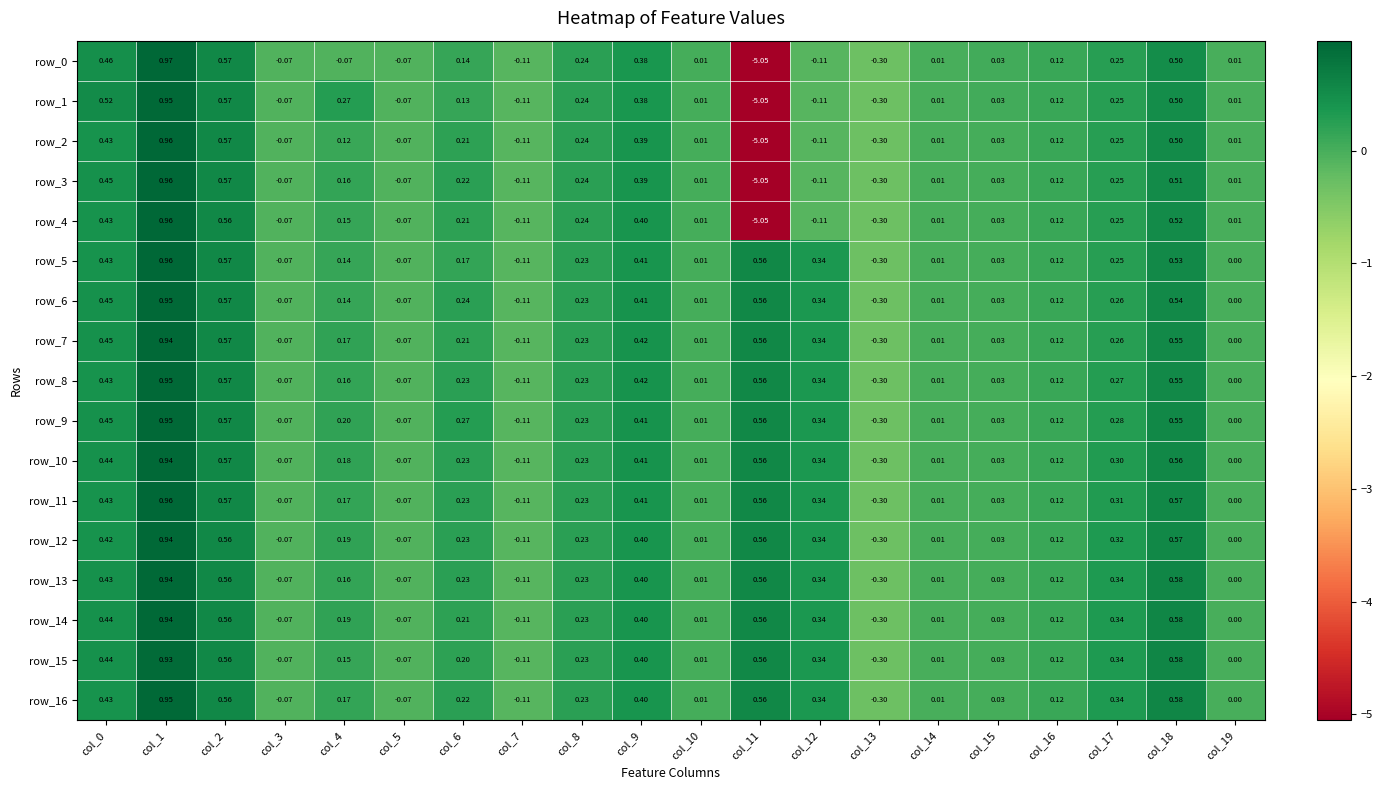

Is the value of row_8 at col_6 greater than the value of row_7 at col_17?

No